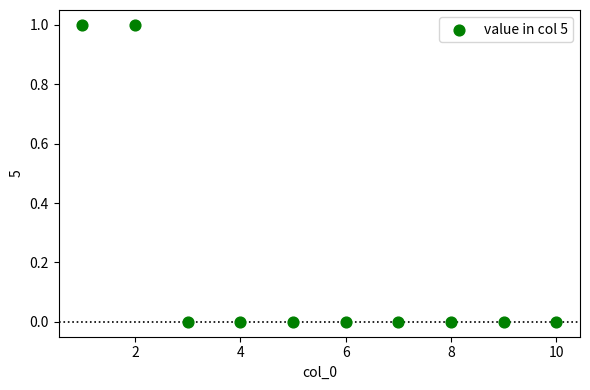

What is the range of X values (max minus min)?

9